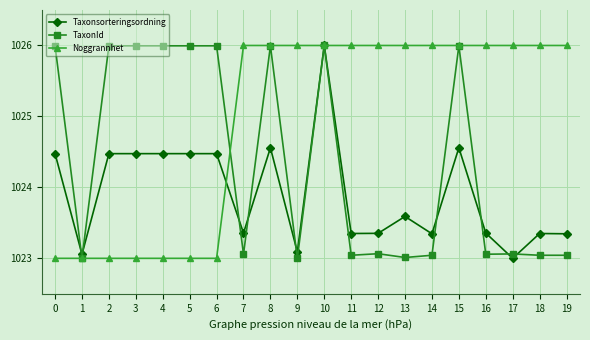

Where is the first local minimum for TaxonId?

1